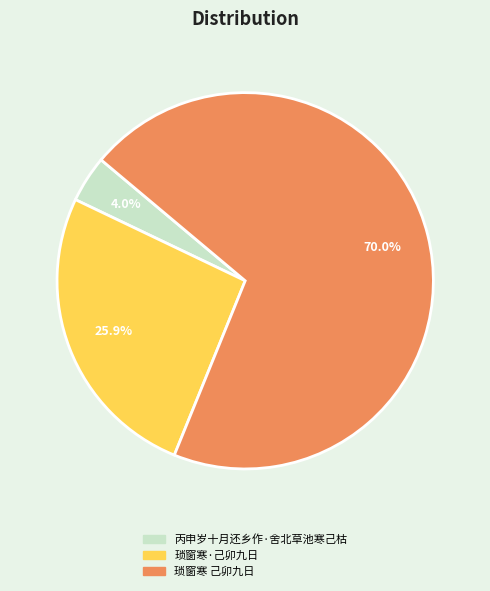

Which category has the biggest portion of the pie?

琐窗寒 己卯九日